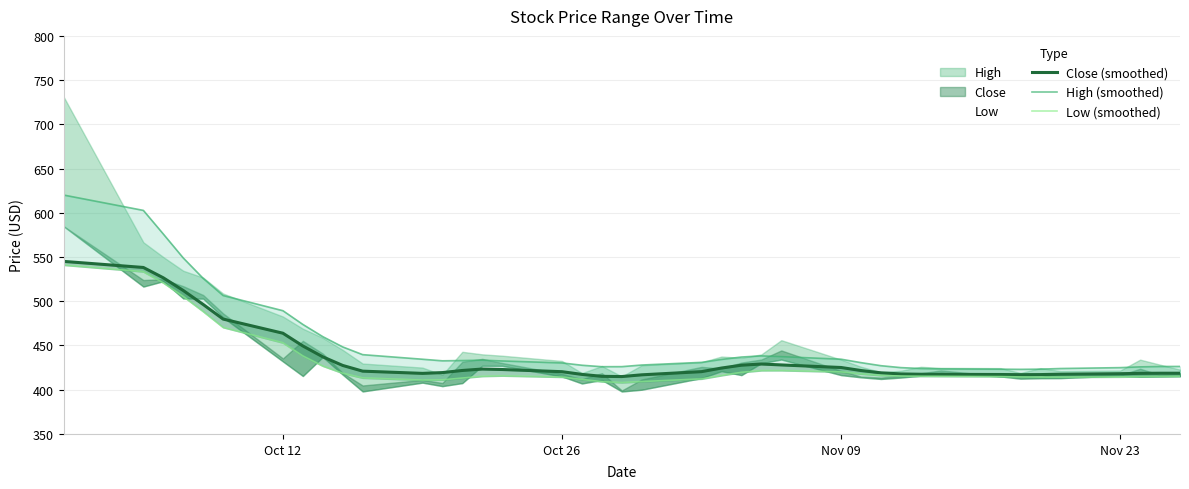

True or false: High (smoothed) has more than 1 points higher than both neighbors.

True